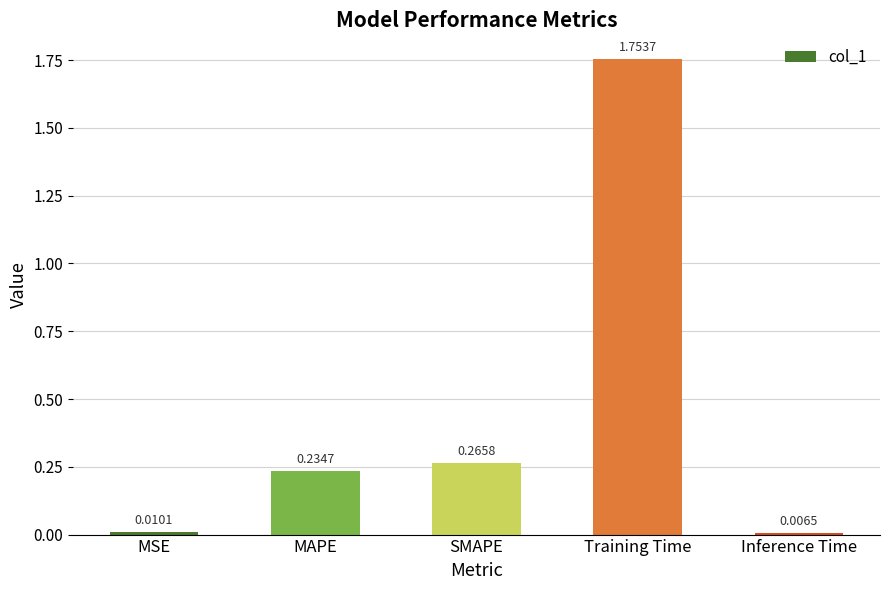

The chart shows a value of 0.5 at SMAPE. True or false?

False